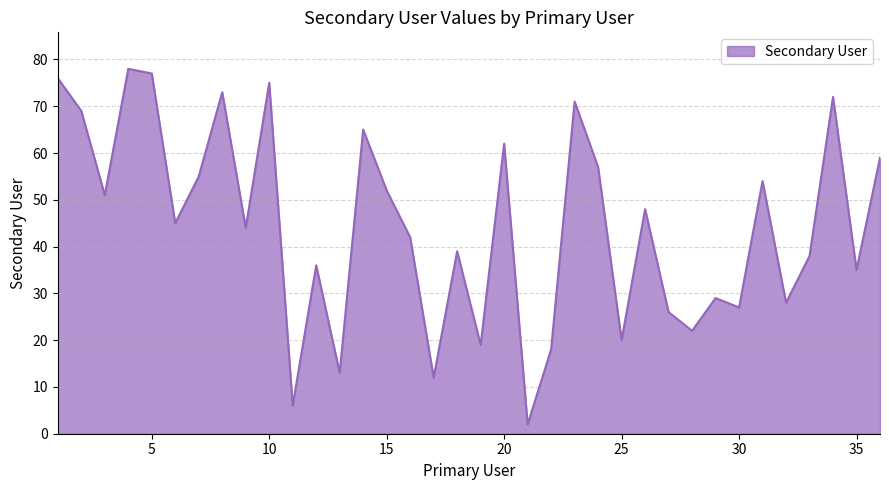

Reading left to right, list all the values displayed in this chart.

76	69	51	78	77	45	55	73	44	75	6	36	13	65	52	42	12	39	19	62	2	18	71	57	20	48	26	22	29	27	54	28	38	72	35	59